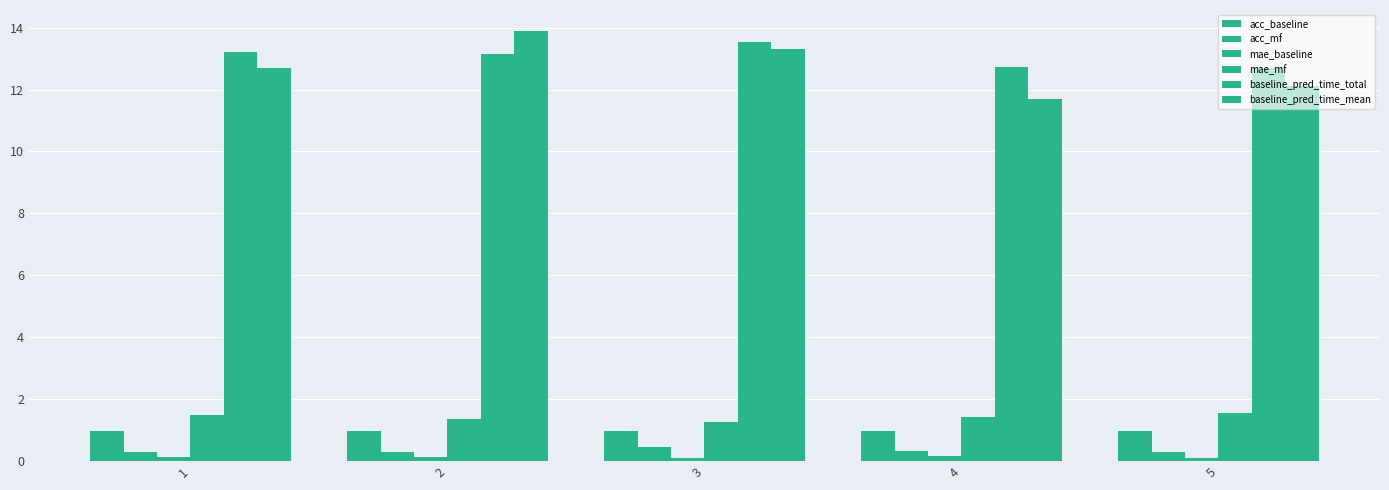

What is the minimum value shown in the chart?

0.1